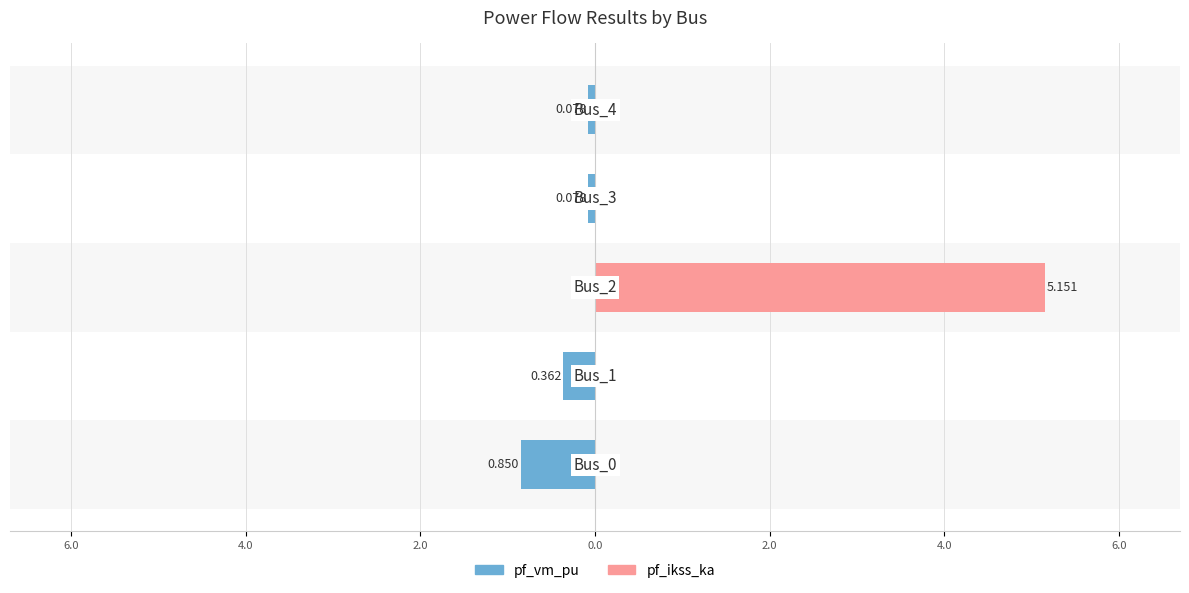

List the series in order of their peak value, lowest first.

pf_vm_pu, pf_ikss_ka